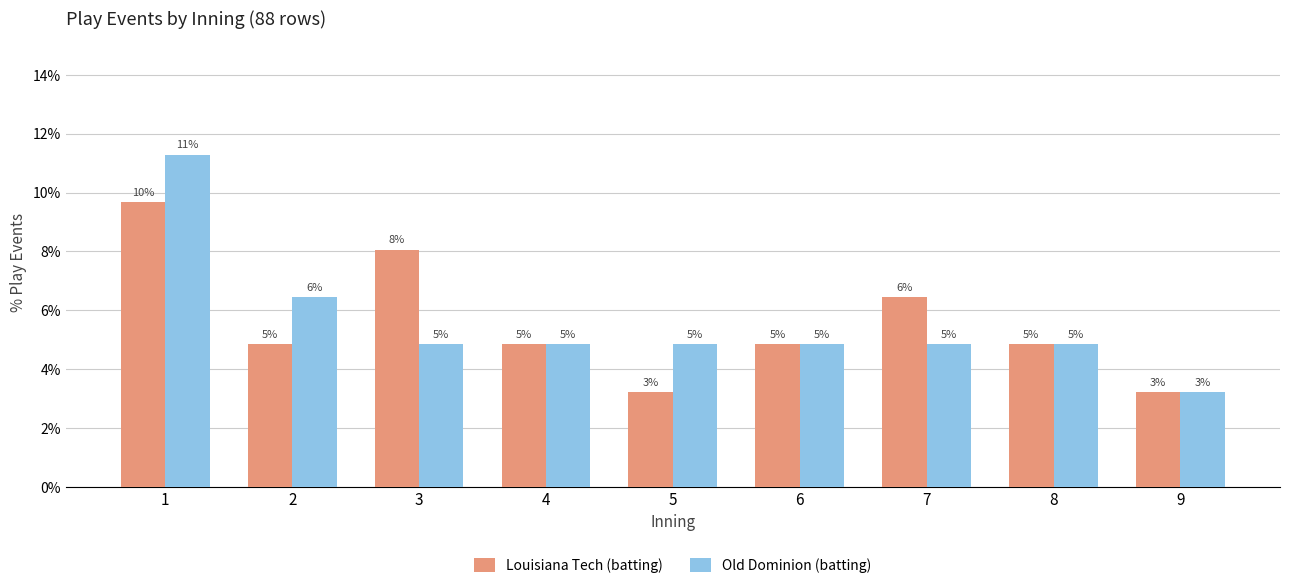

Rank the series at 1 from highest to lowest value.

Old Dominion (batting), Louisiana Tech (batting)